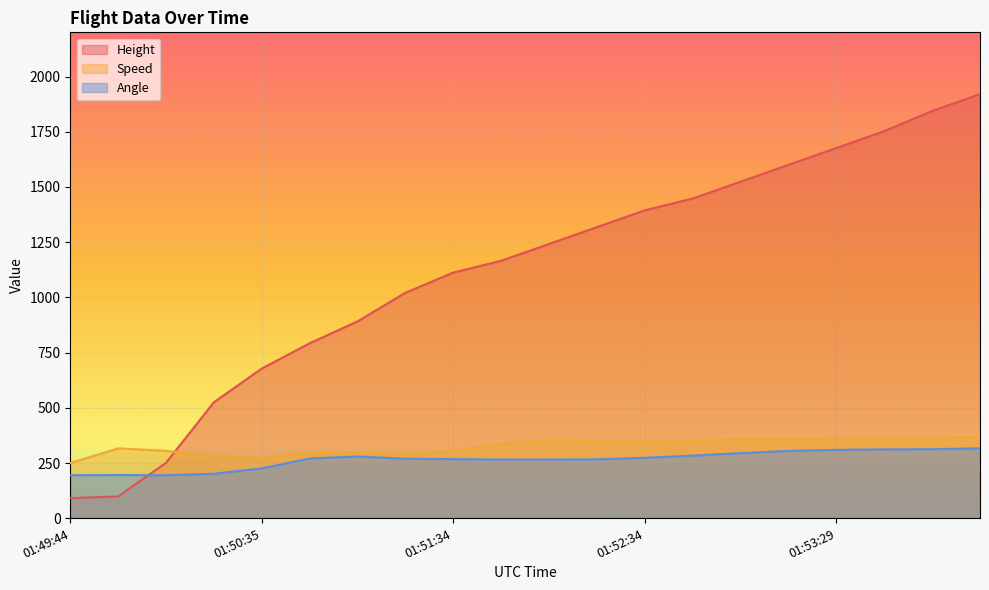

What position from the right is 01:54:04?

2